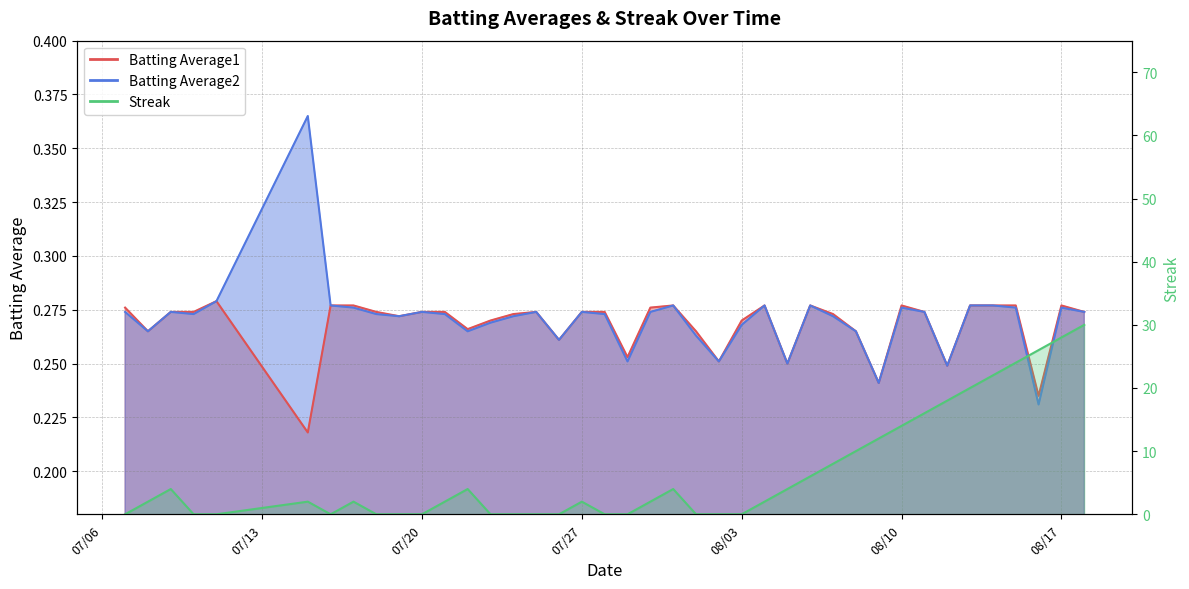

What is the approximate value of Streak at 2010-08-05?

4.0